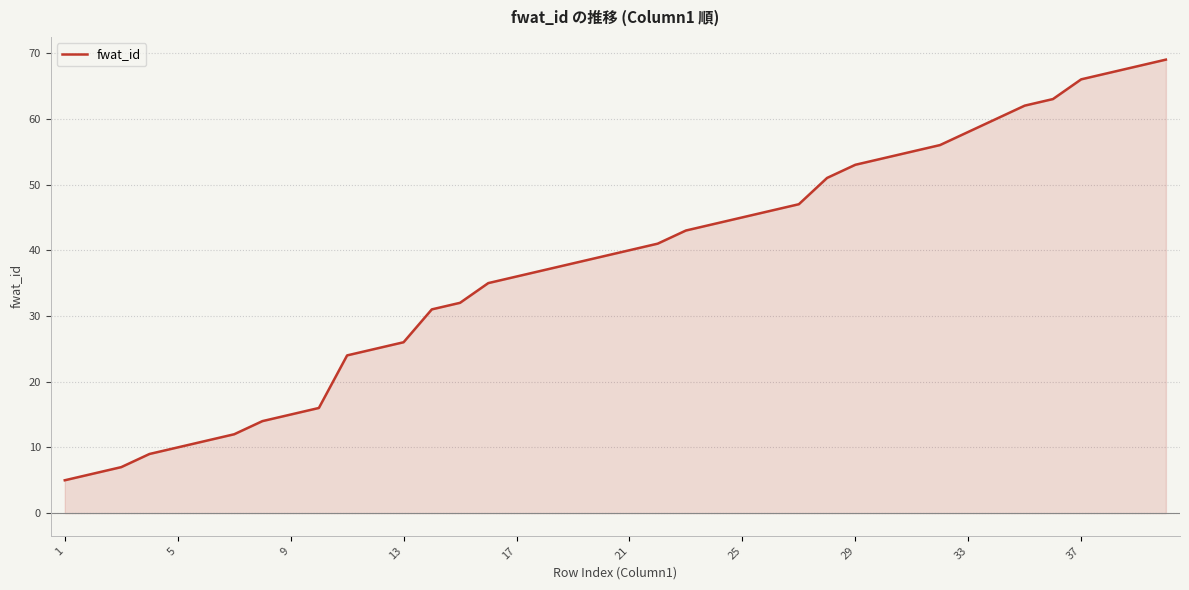

What is the difference between the maximum and minimum values?

64